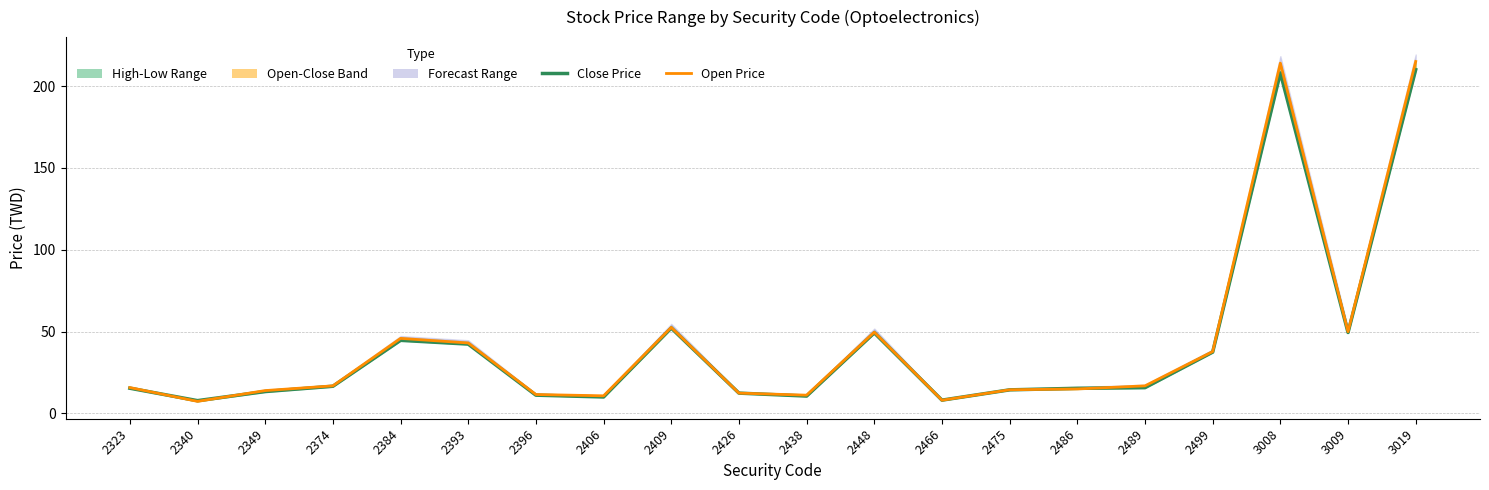

The value of Close Price at 2448 is 16.8. True or false?

False